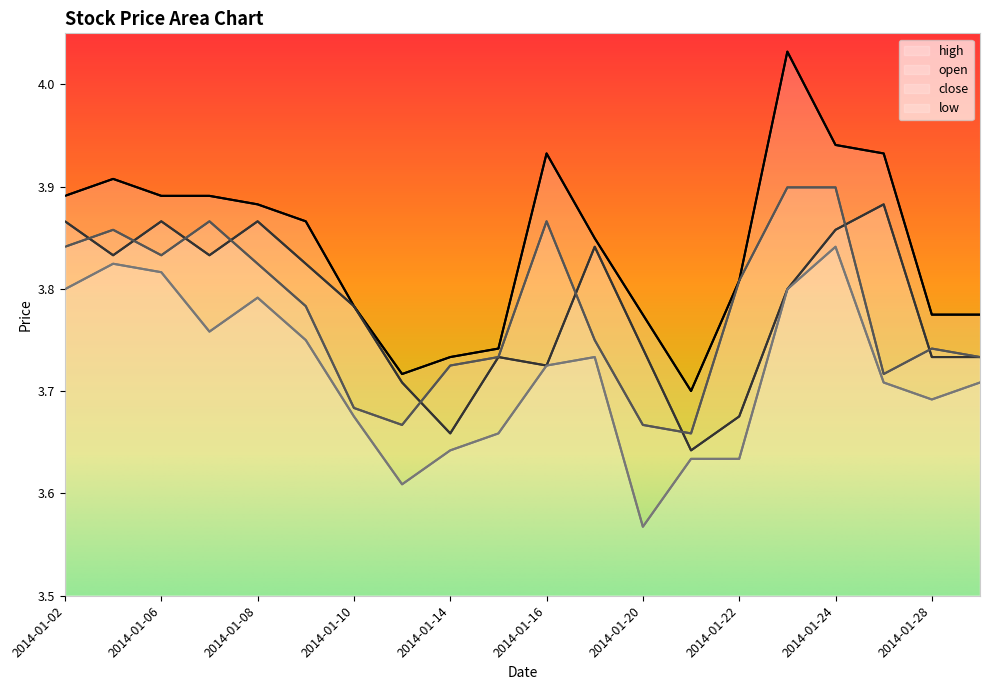

True or false: low has a value of 2.6 at 2014-01-16.

False